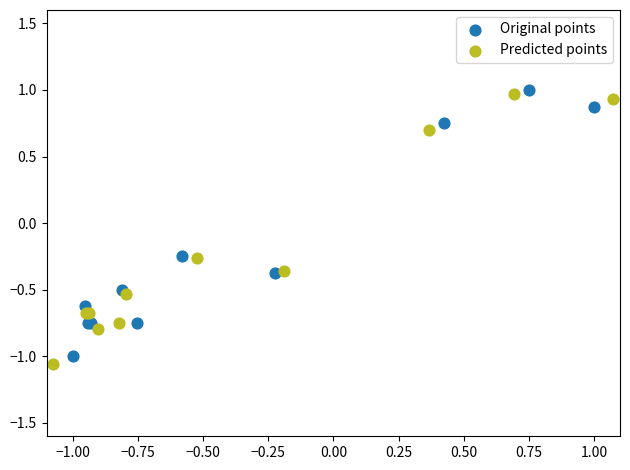

Which series has the widest spread of Y values?

Predicted points